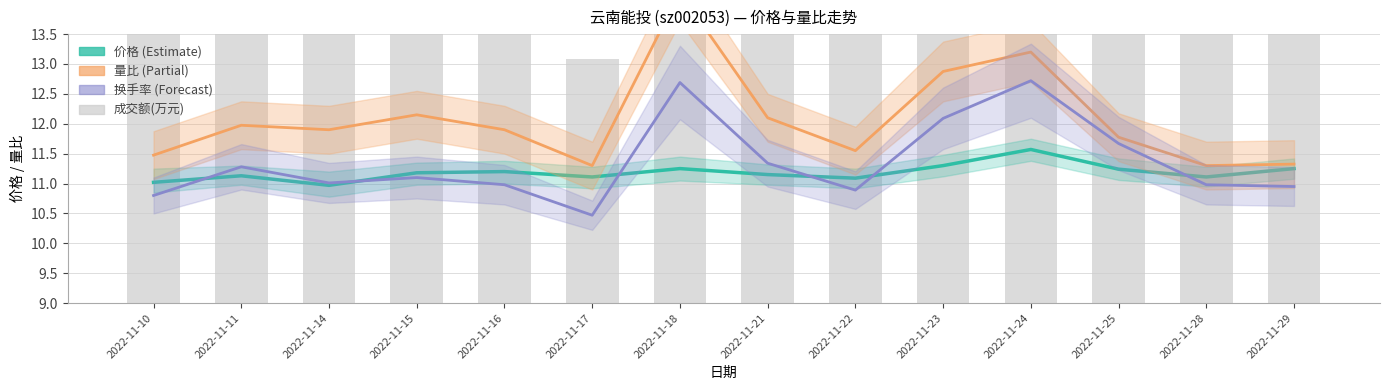

At which label does 价格 first exceed 11?

2022-11-10